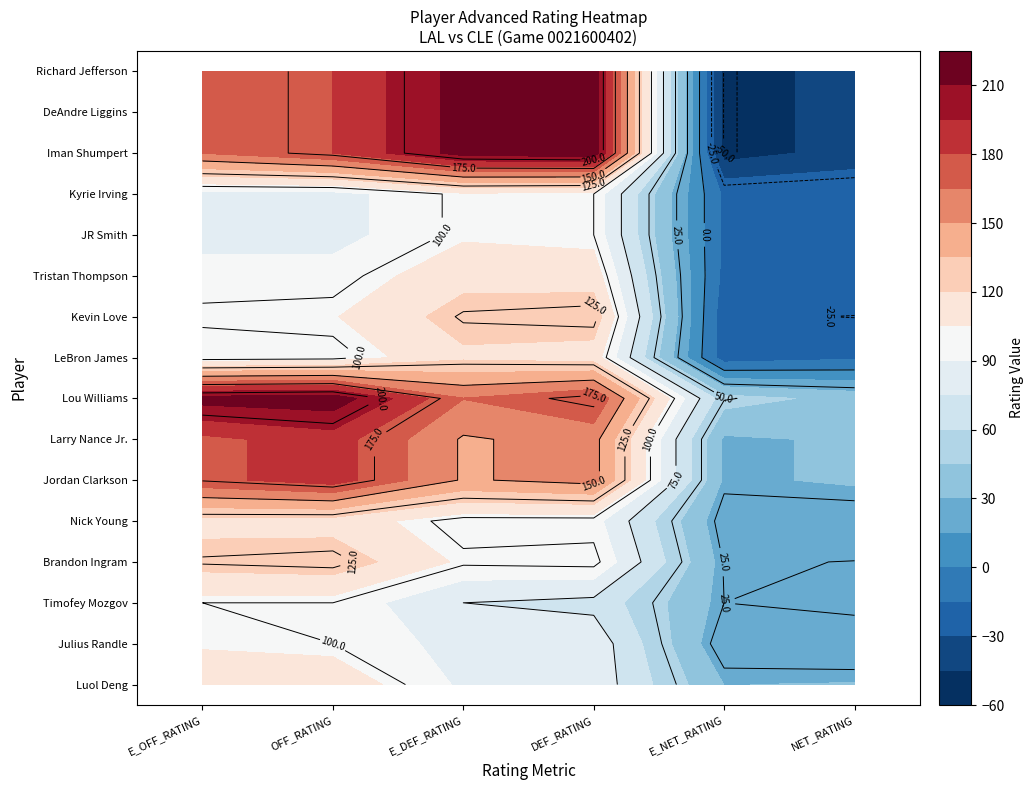

The value of LeBron James at 4 is -23.3. True or false?

True